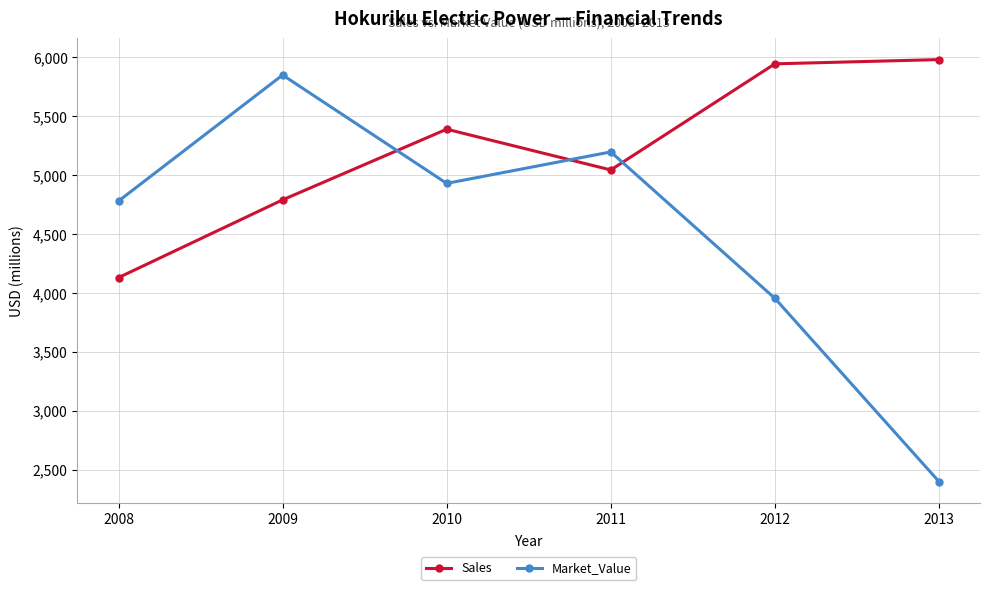

What is the spread (max minus min) of values at 2013?

3583